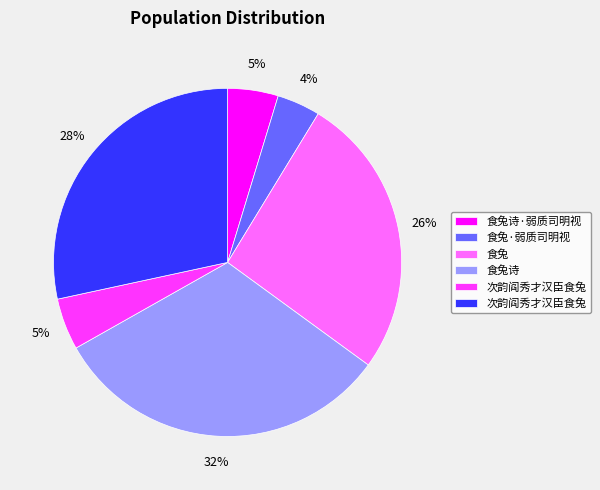

Does any single category account for the majority?

No